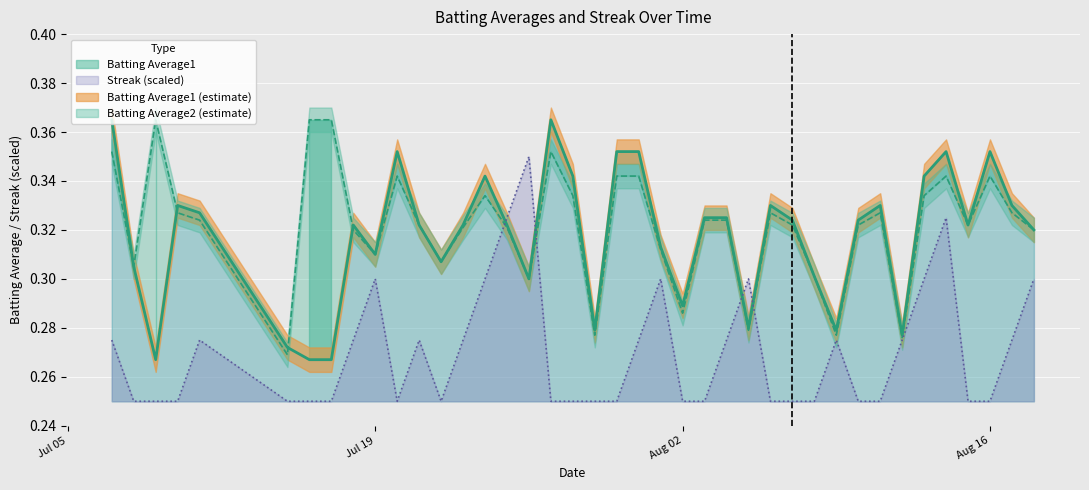

The Streak (scaled) series shows 0.3 at Jul 19. True or false?

True